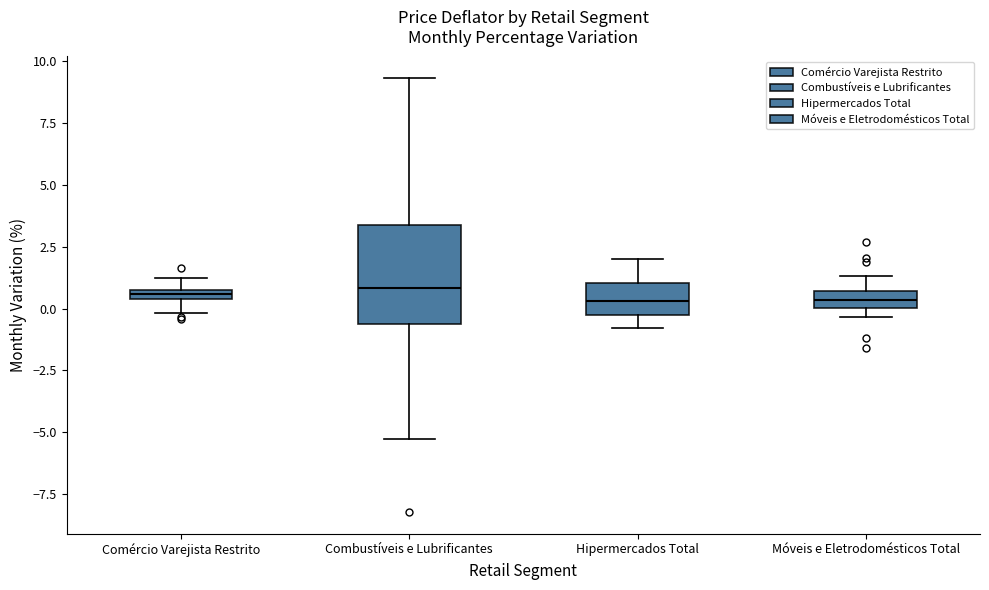

Which box is the tallest, from its lower edge to its upper edge?

Combustíveis e Lubrificantes